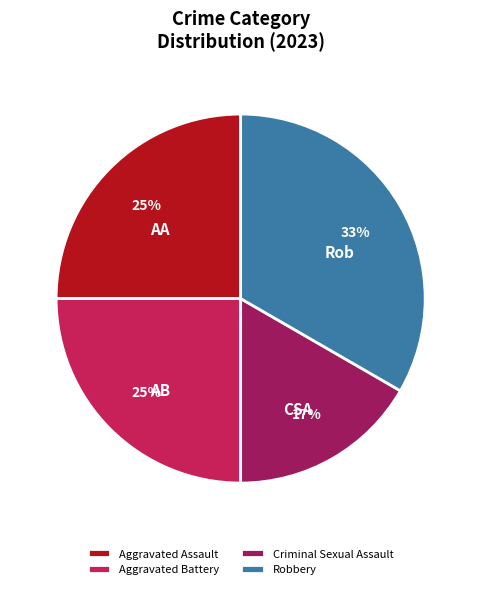

Does Criminal Sexual Assault account for over 50% of the chart?

No